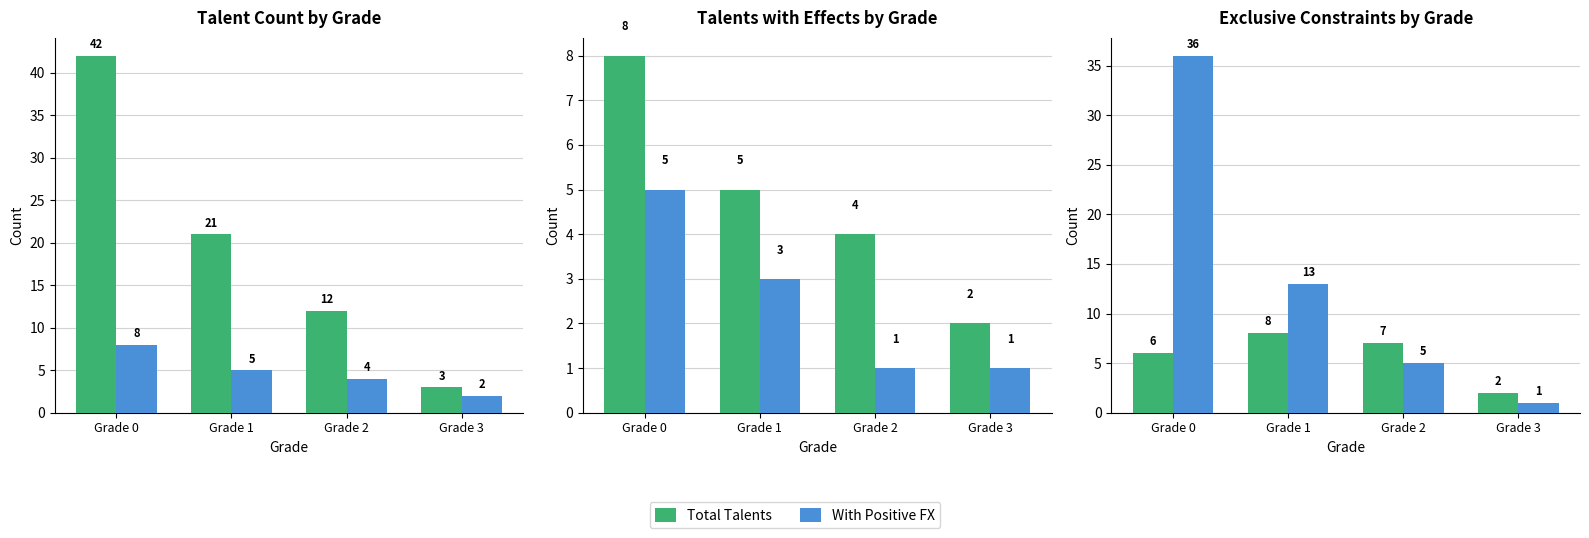

Reading left to right, transcribe all the data shown in this chart.

Total Talents: 42	21	12	3
With Positive FX: 8	5	4	2
Positive Effects: 8	5	4	2
Negative Effects: 5	3	1	1
With Exclusives: 6	8	7	2
No Exclusives: 36	13	5	1